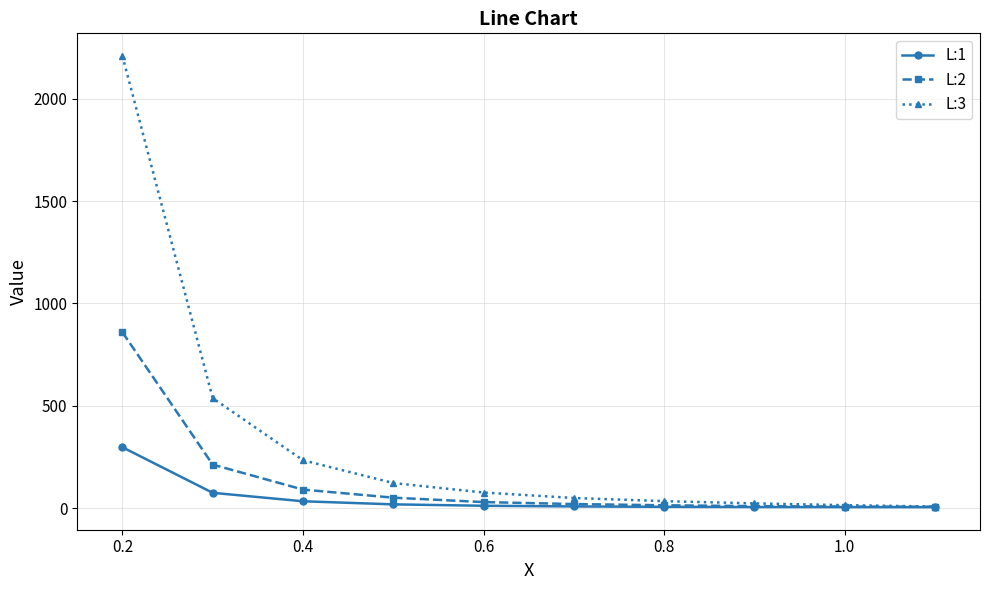

What is the greatest value displayed?

2208.9